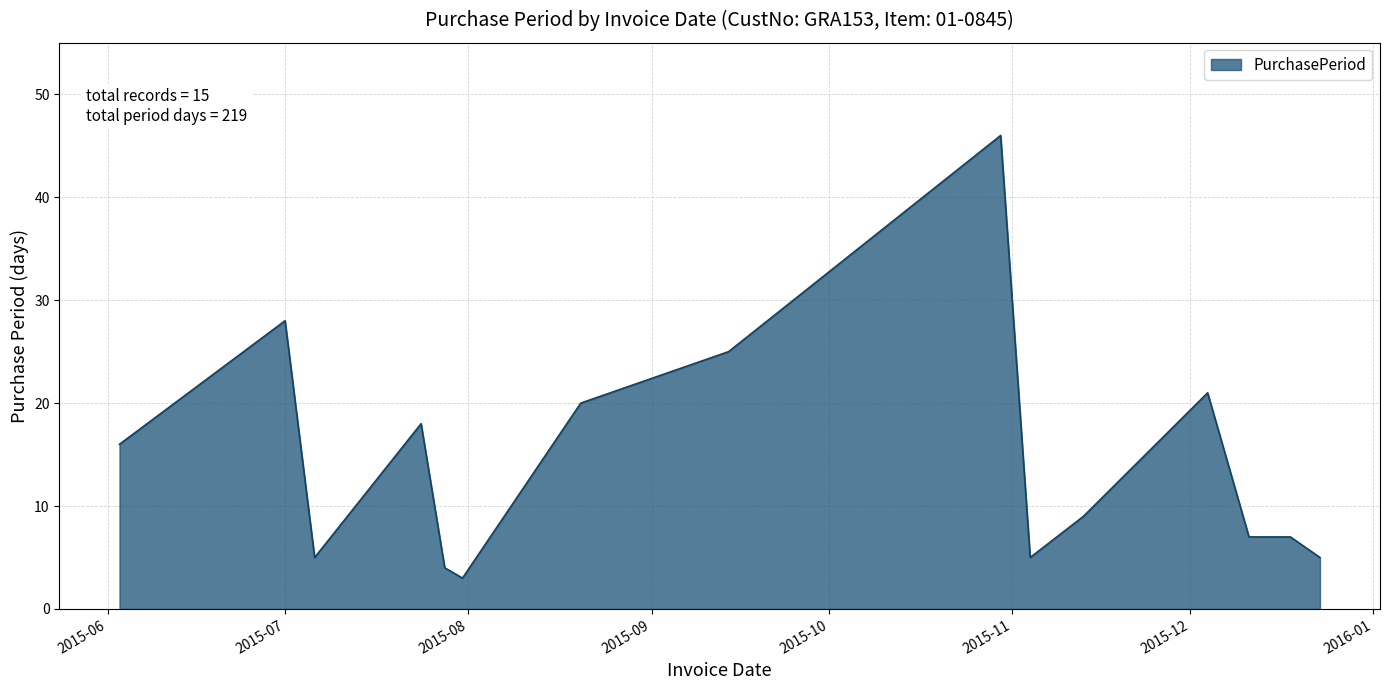

What is the difference between the maximum and minimum values?

43